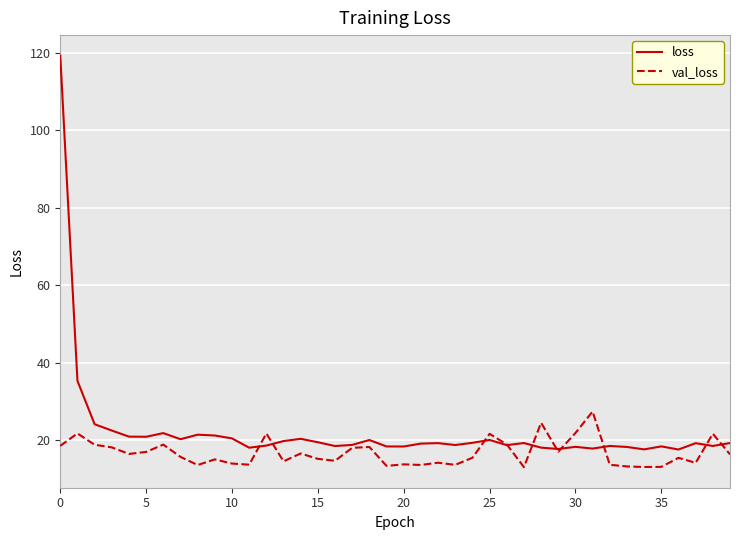

Rank the series by their average value, from highest to lowest.

loss, val_loss